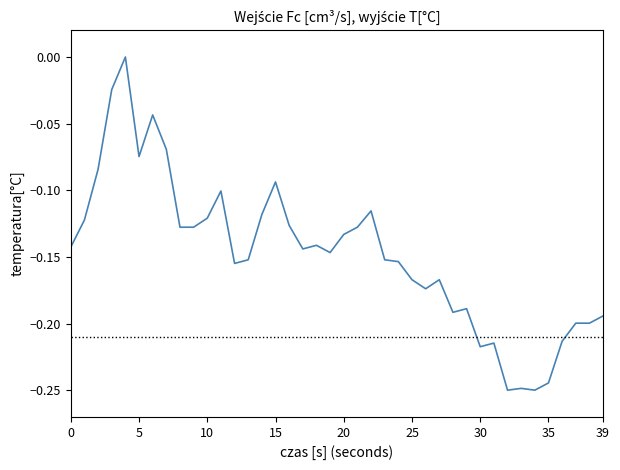

Does the chart have visible grid lines?

No